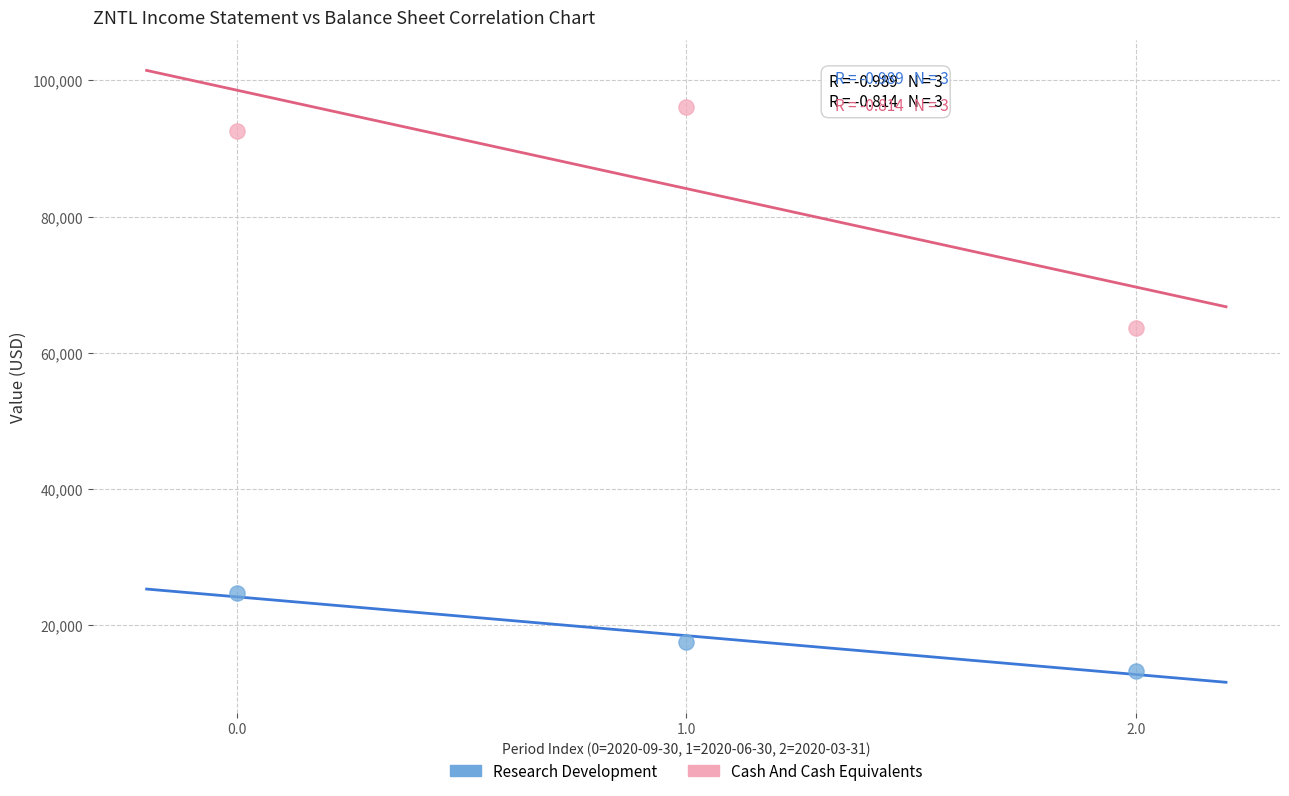

What are all the series names shown in the legend?

Research Development, Cash And Cash Equivalents